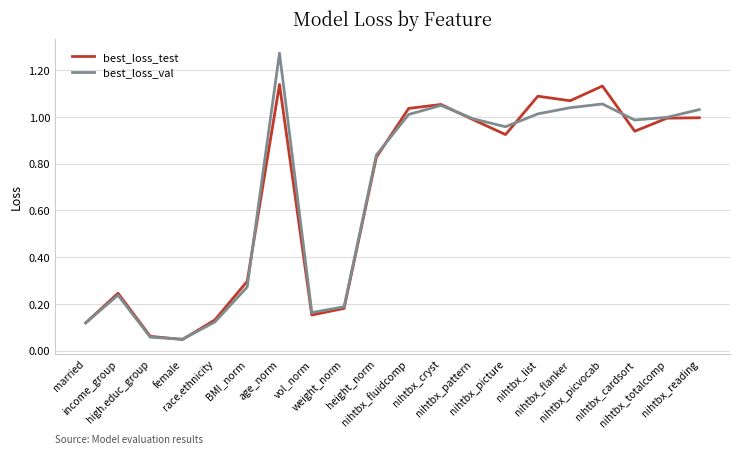

Is it true that best_loss_test equals 0.1 at income_group?

False